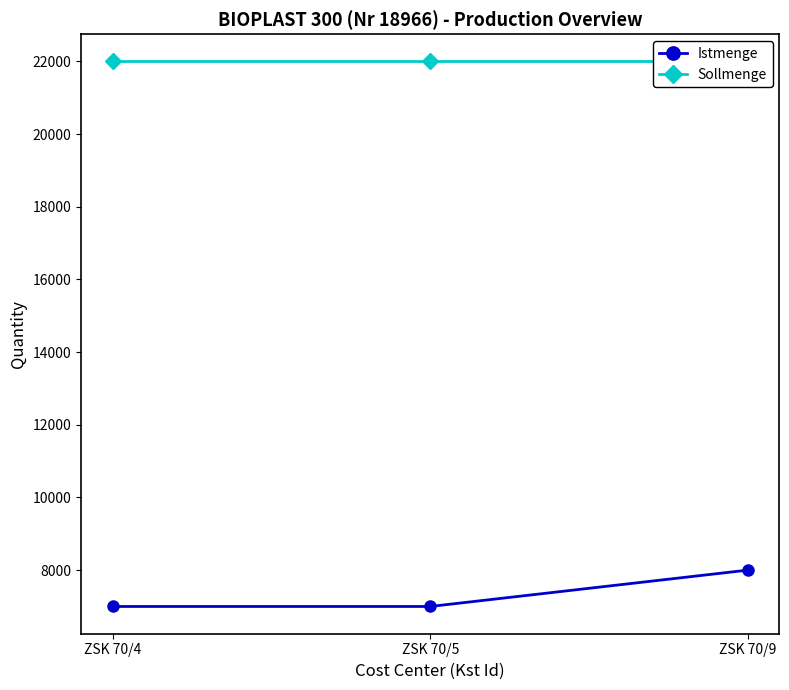

Which has a higher value, ZSK 70/4 or ZSK 70/9?

ZSK 70/9